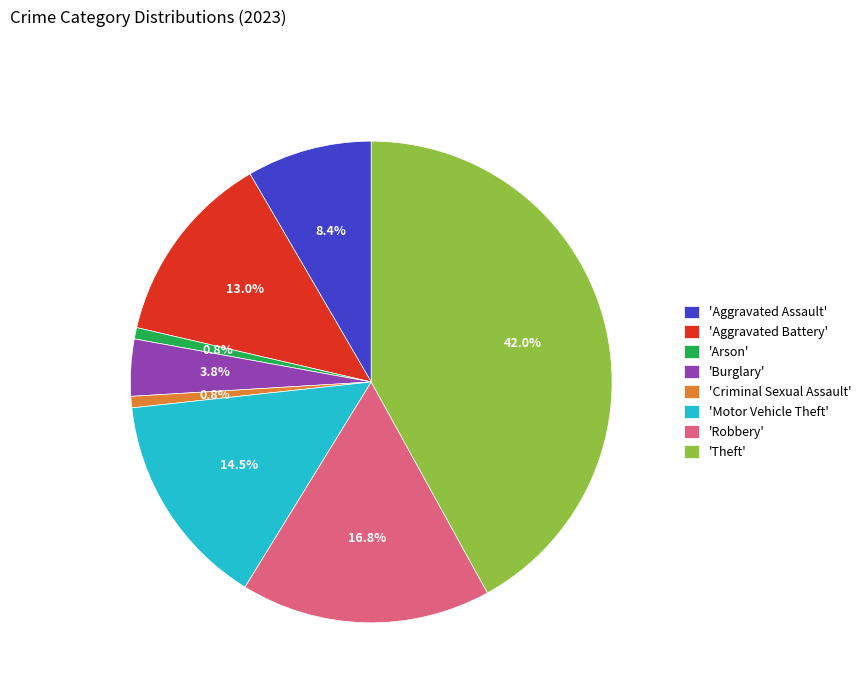

Combined, do 'Theft' and 'Criminal Sexual Assault' account for over 50%?

No